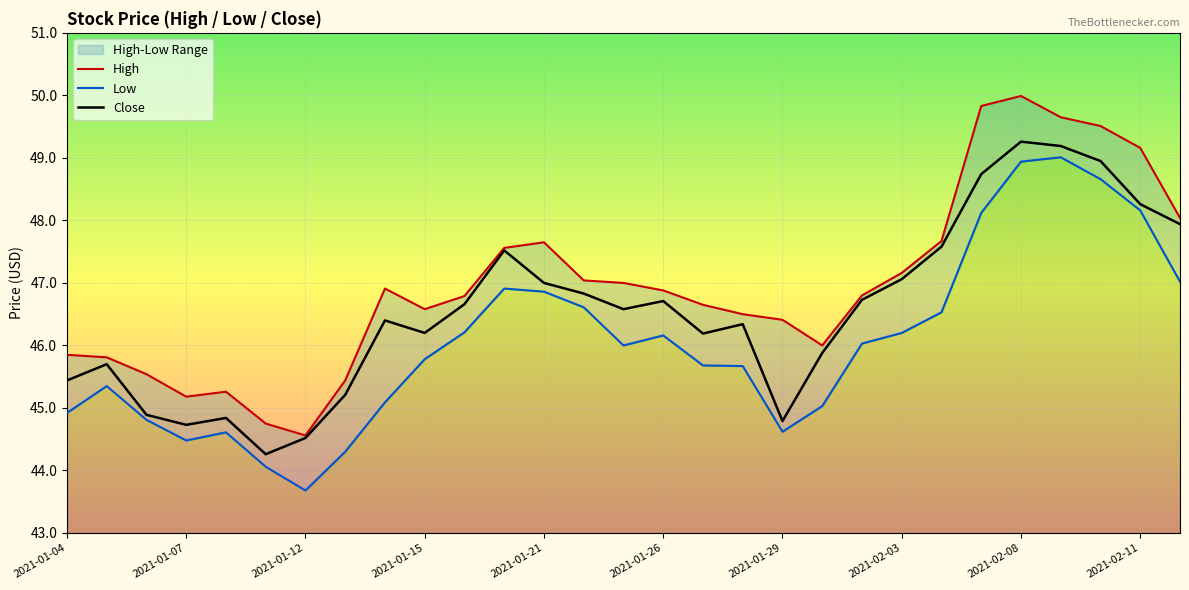

Which has a higher value, 2021-02-04 or 2021-01-22?

2021-02-04